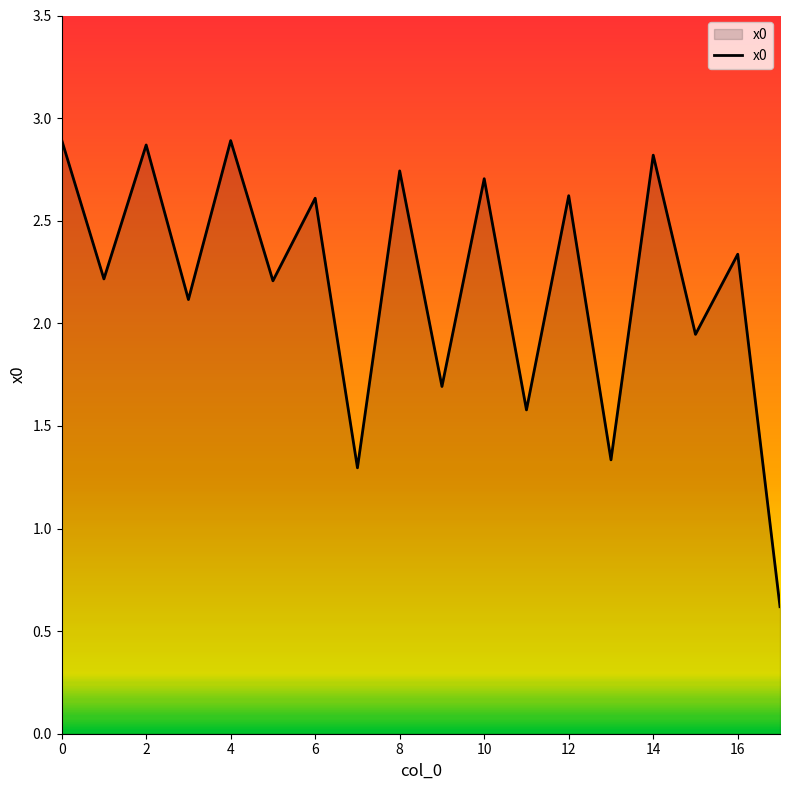

What is the minimum value shown in the chart?

0.6